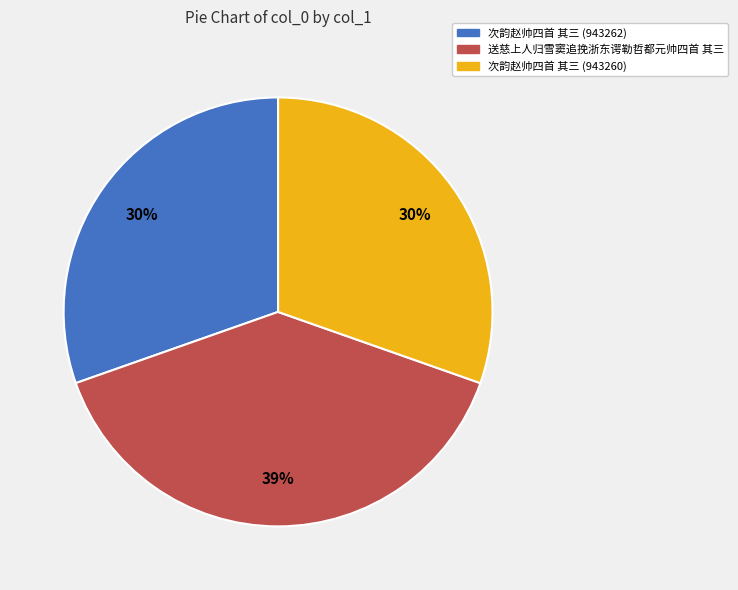

To the nearest percent, what portion does 次韵赵帅四首 其三 (943262) represent?

30%